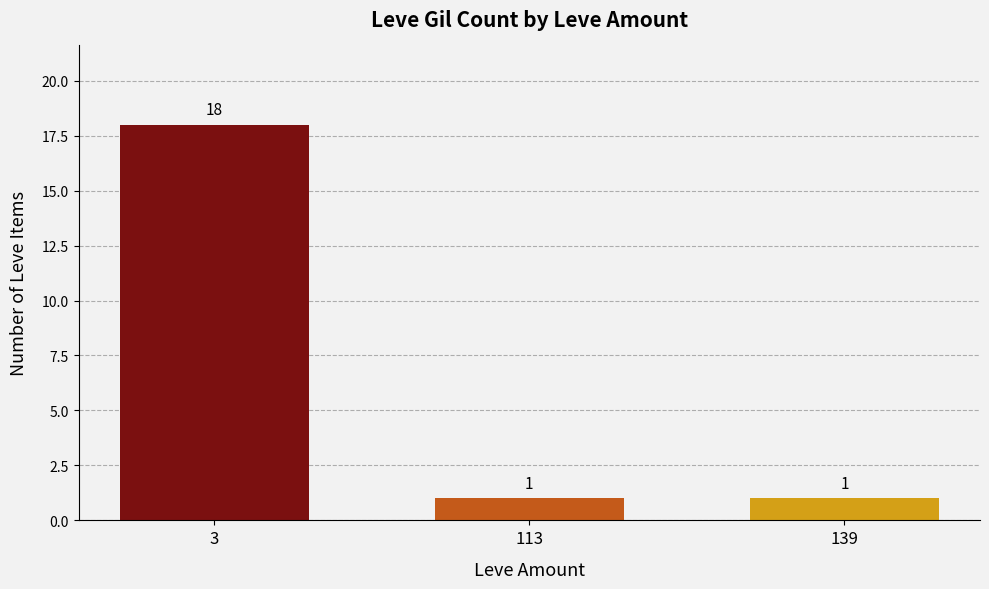

Is it true that the value at 3 is 18?

True